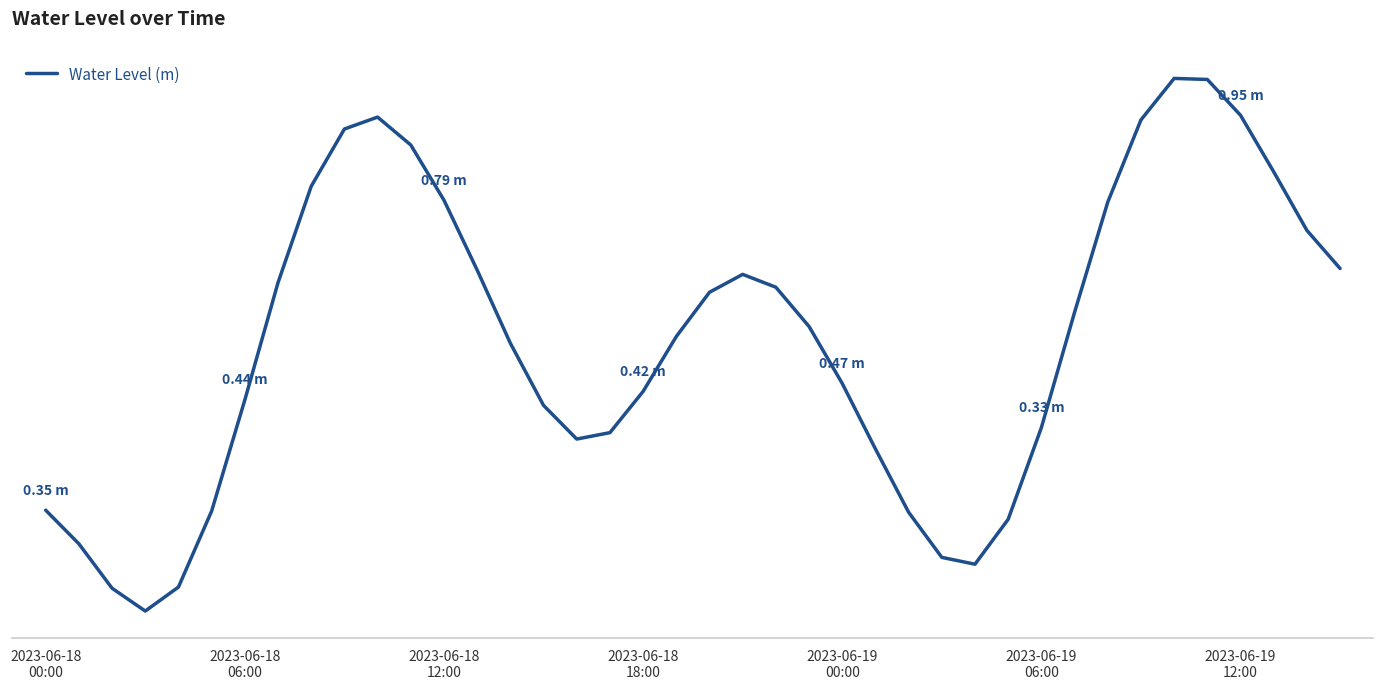

Does the chart display data point markers on the line(s)?

No